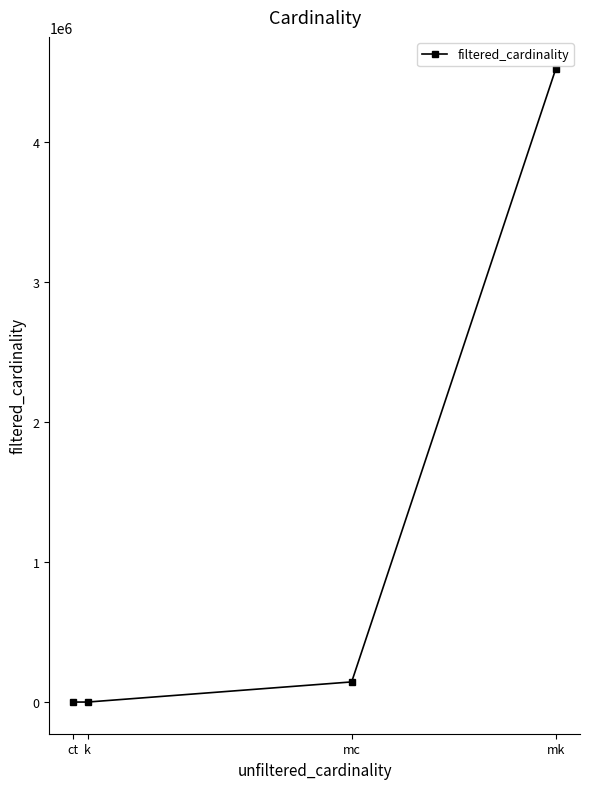

Count the number of data series in this chart.

1